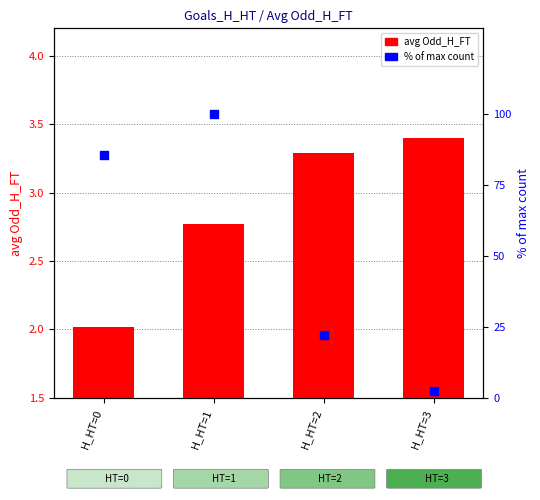

Which series reaches the minimum Y coordinate?

avg Odd_H_FT